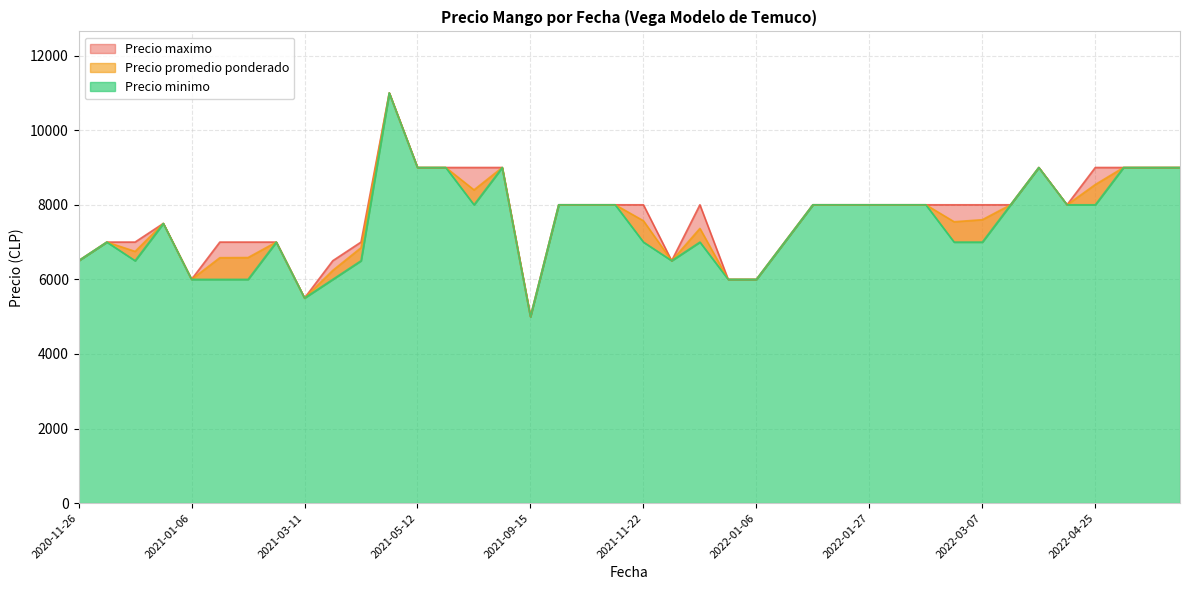

How many values in the Precio promedio ponderado series exceed 8000?

10